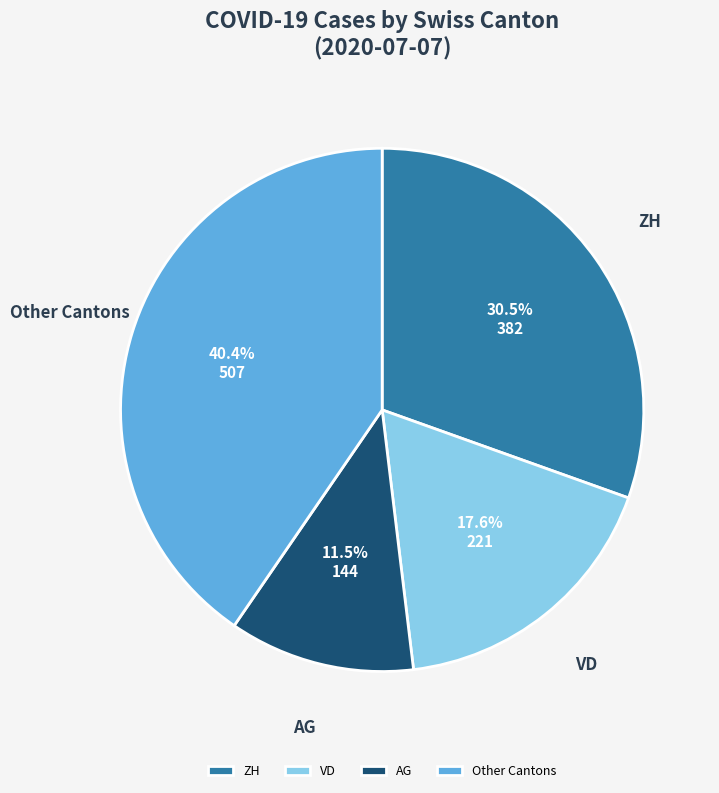

Is there any slice that represents more than half of the pie?

No